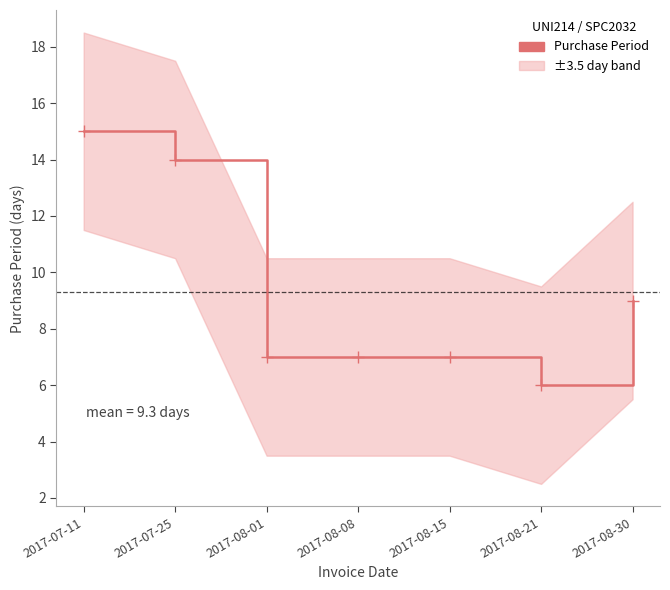

At which label is the value closest to 10?

2017-08-30